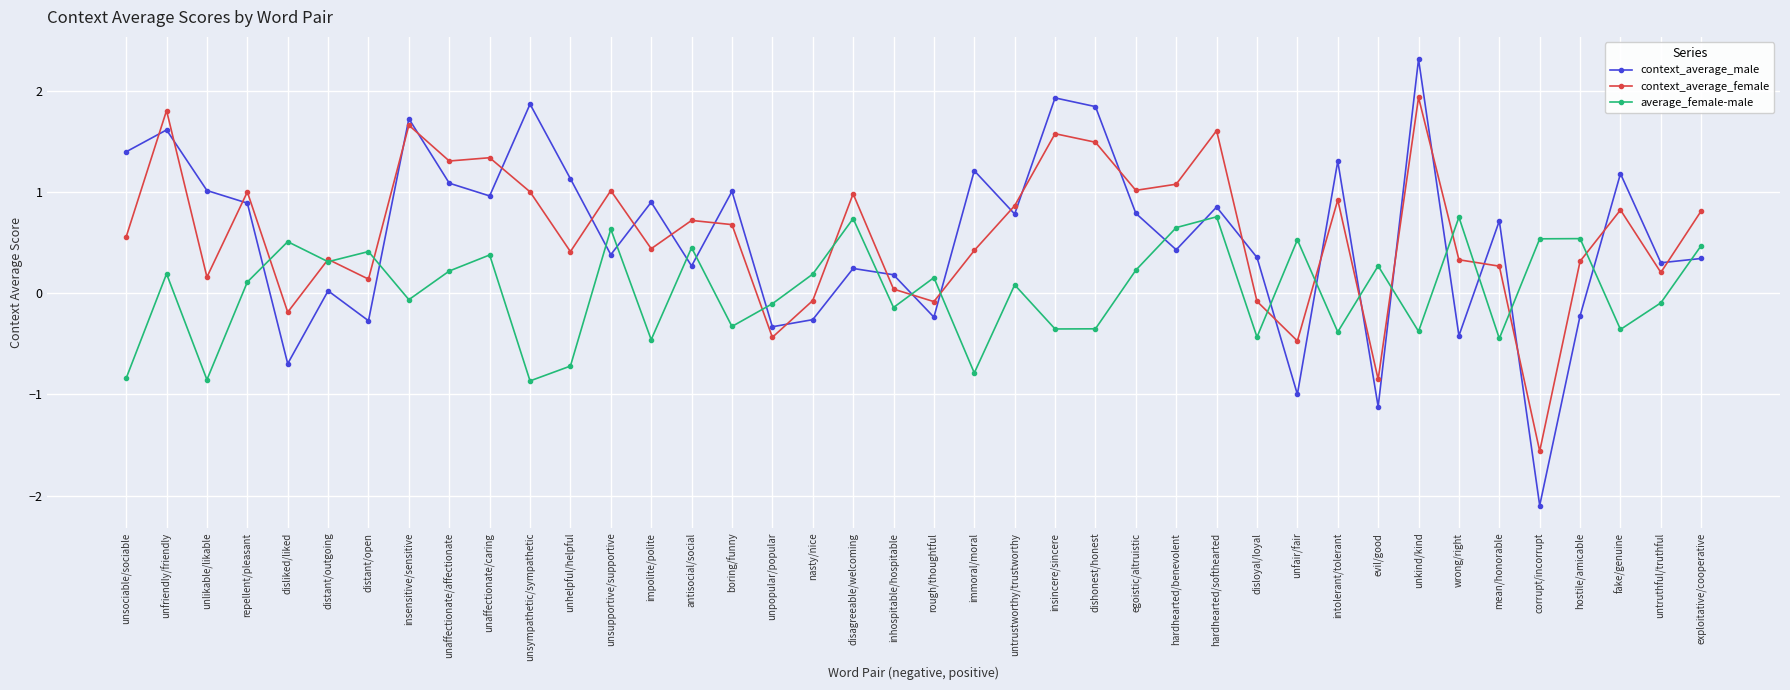

In context_average_male, how many points are lower than both neighbors (excluding endpoints)?

14